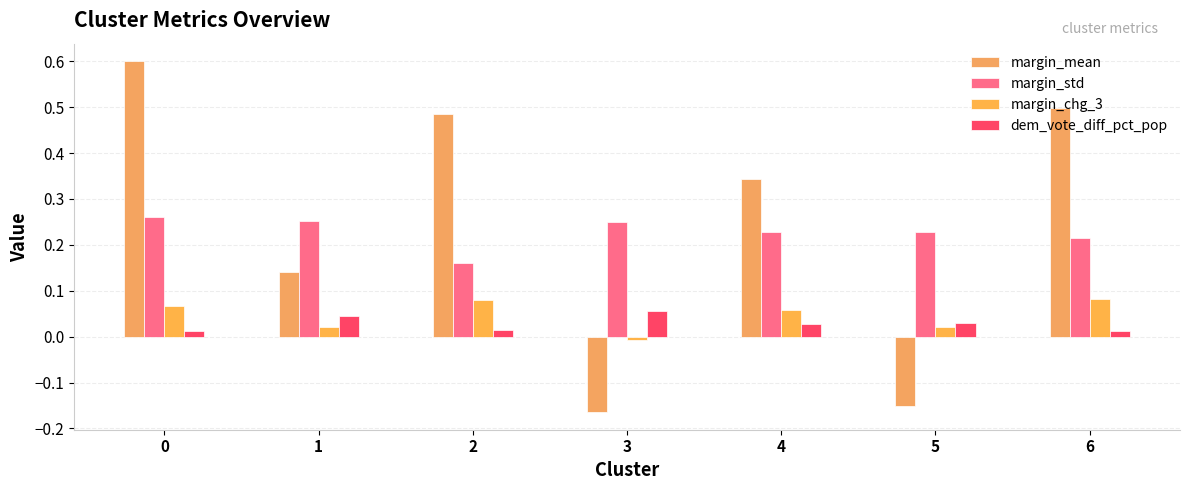

Reading left to right, extract all data points from this chart.

margin_mean: 0.6	0.1	0.5	-0.2	0.3	-0.2	0.5
margin_std: 0.3	0.3	0.2	0.2	0.2	0.2	0.2
margin_chg_3: 0.1	0.0	0.1	-0.0	0.1	0.0	0.1
dem_vote_diff_pct_pop: 0.0	0.0	0.0	0.1	0.0	0.0	0.0